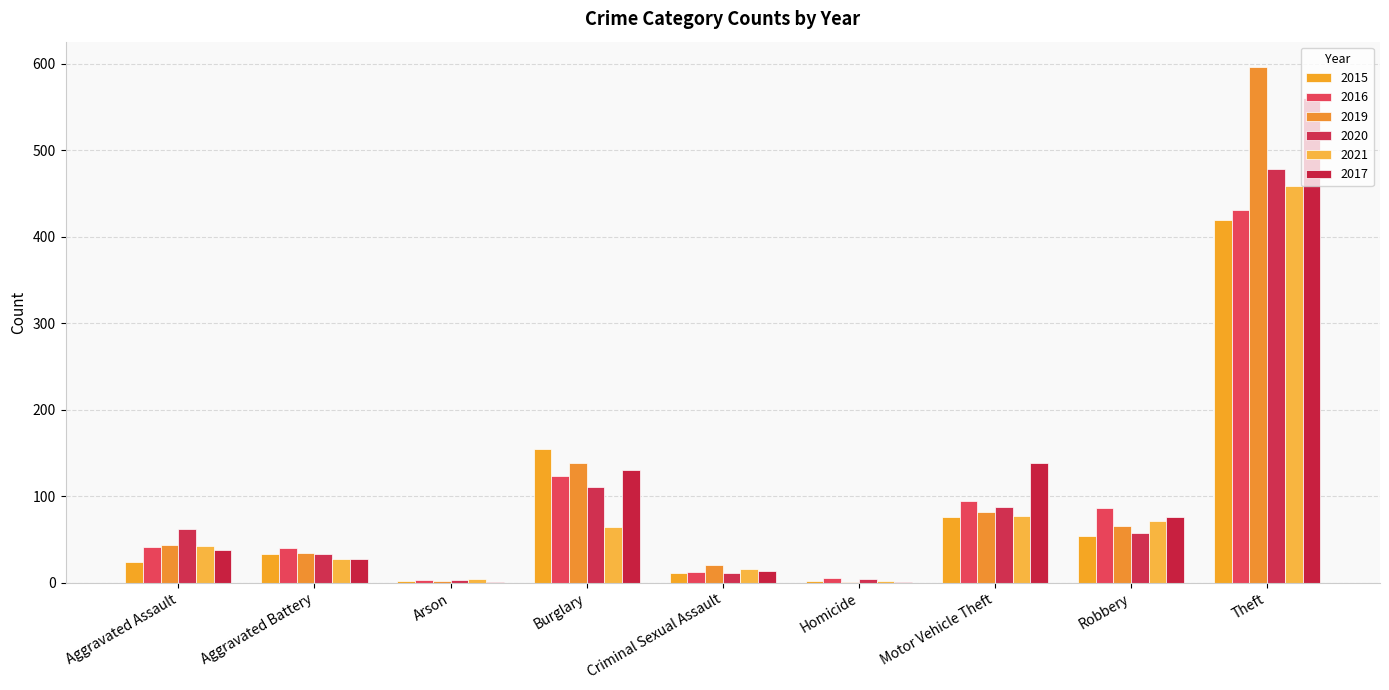

What is the value of the 2015 bar at the 9th from the left?

419